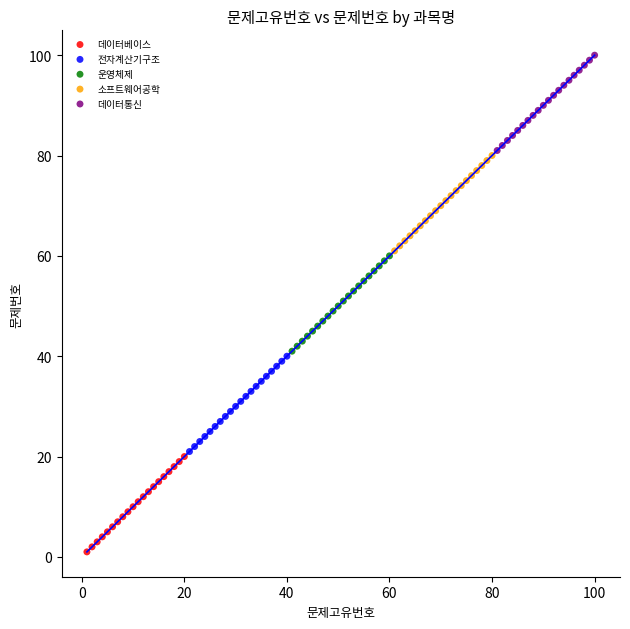

Which series contains the lowest Y value?

데이터베이스